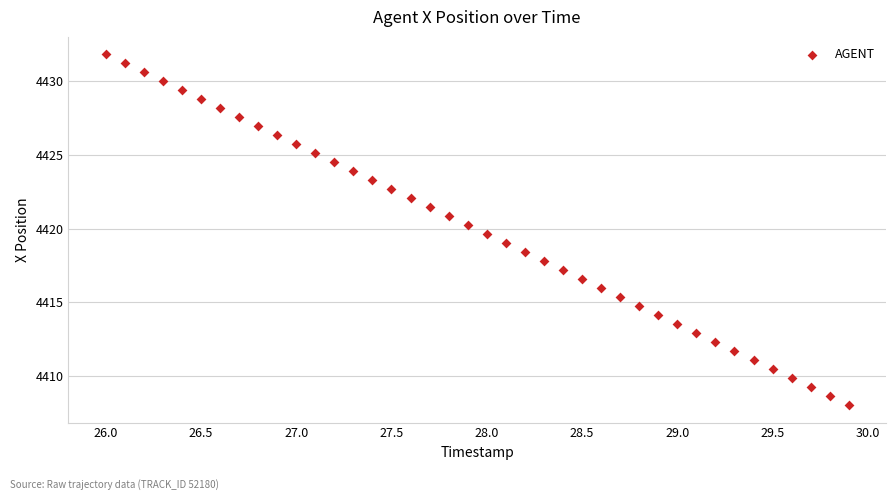

What is the range of Y values (max minus min)?

23.8